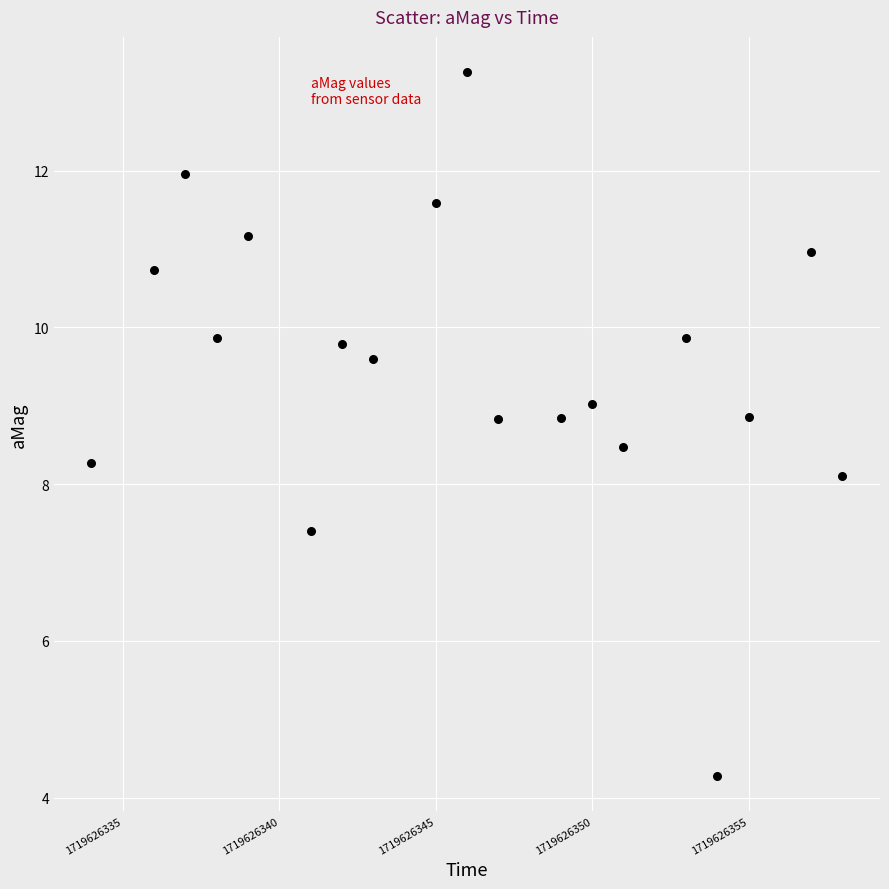

What Y value in the scatter plot is closest to 8?

8.1